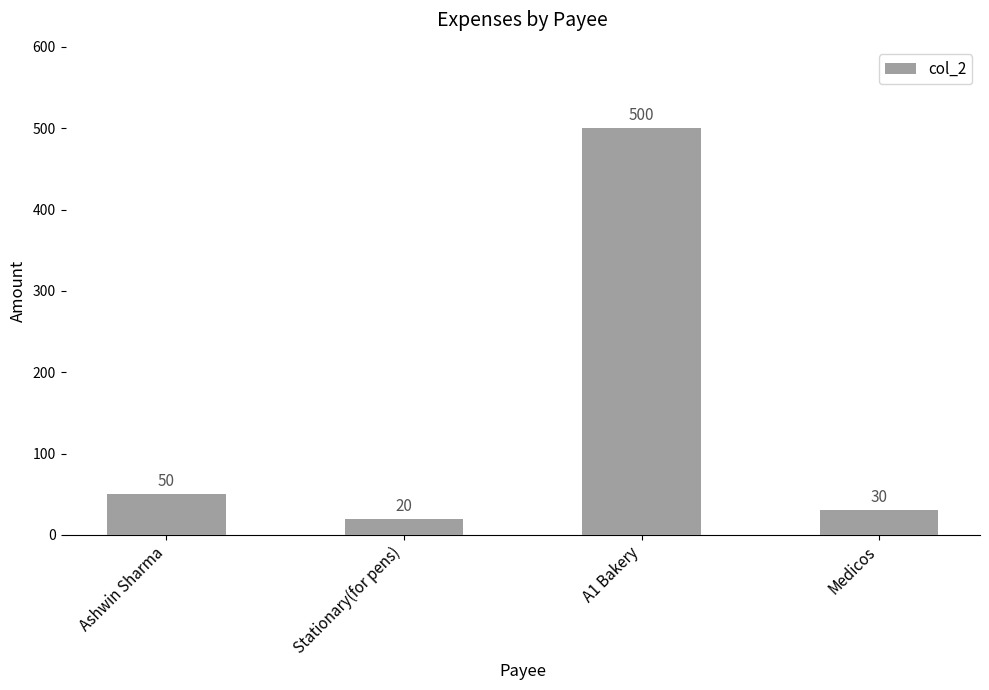

Approximately how many times larger is the value at Medicos compared to Stationary(for pens)?

1.5